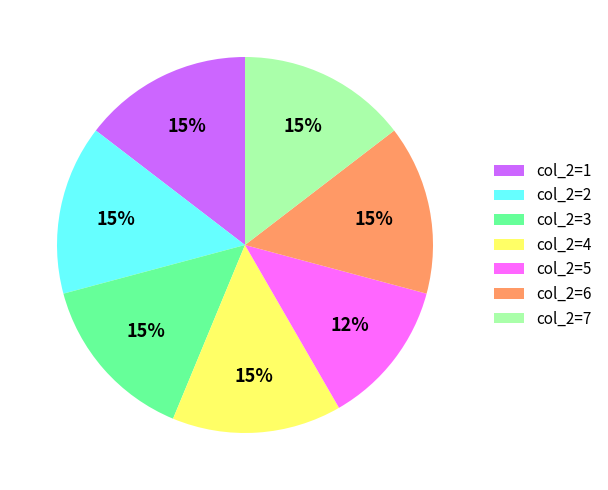

What is the ratio of the value at col_2=7 to the value at col_2=4?

1.0